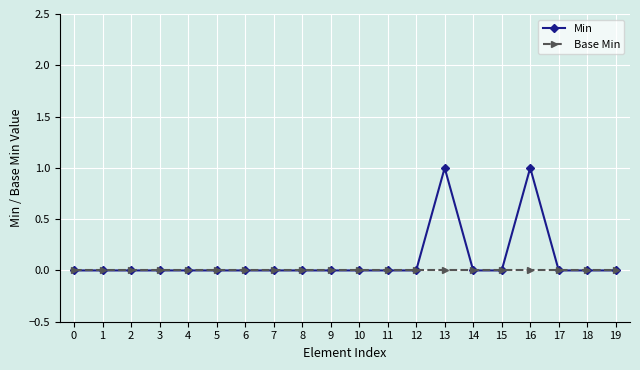

Rank the series by their maximum value, from lowest to highest.

Base Min, Min